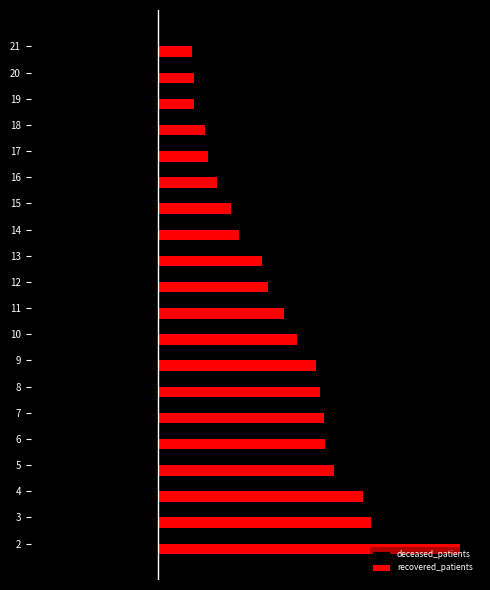

What are all the series names shown in the legend?

deceased_patients, recovered_patients